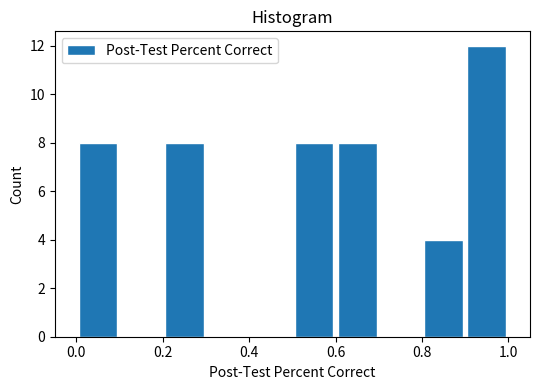

Reading left to right, list every bar in this chart as the range it spans on the x-axis followed by its height. The values are not printed on the chart, so give them approximately, as read against the axis.

0.0 to 0.1: 8
0.1 to 0.2: 0
0.2 to 0.3: 8
0.3 to 0.4: 0
0.4 to 0.5: 0
0.5 to 0.6: 8
0.6 to 0.7: 8
0.7 to 0.8: 0
0.8 to 0.9: 4
0.9 to 1.0: 12